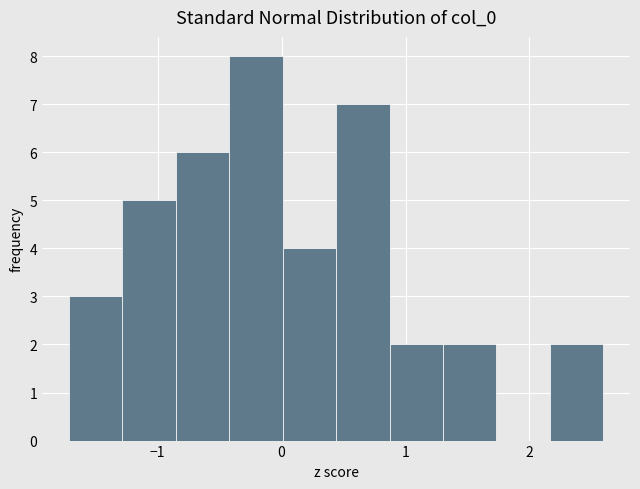

Over which range of the x-axis is the bar tallest?

-0.4 to 0.0